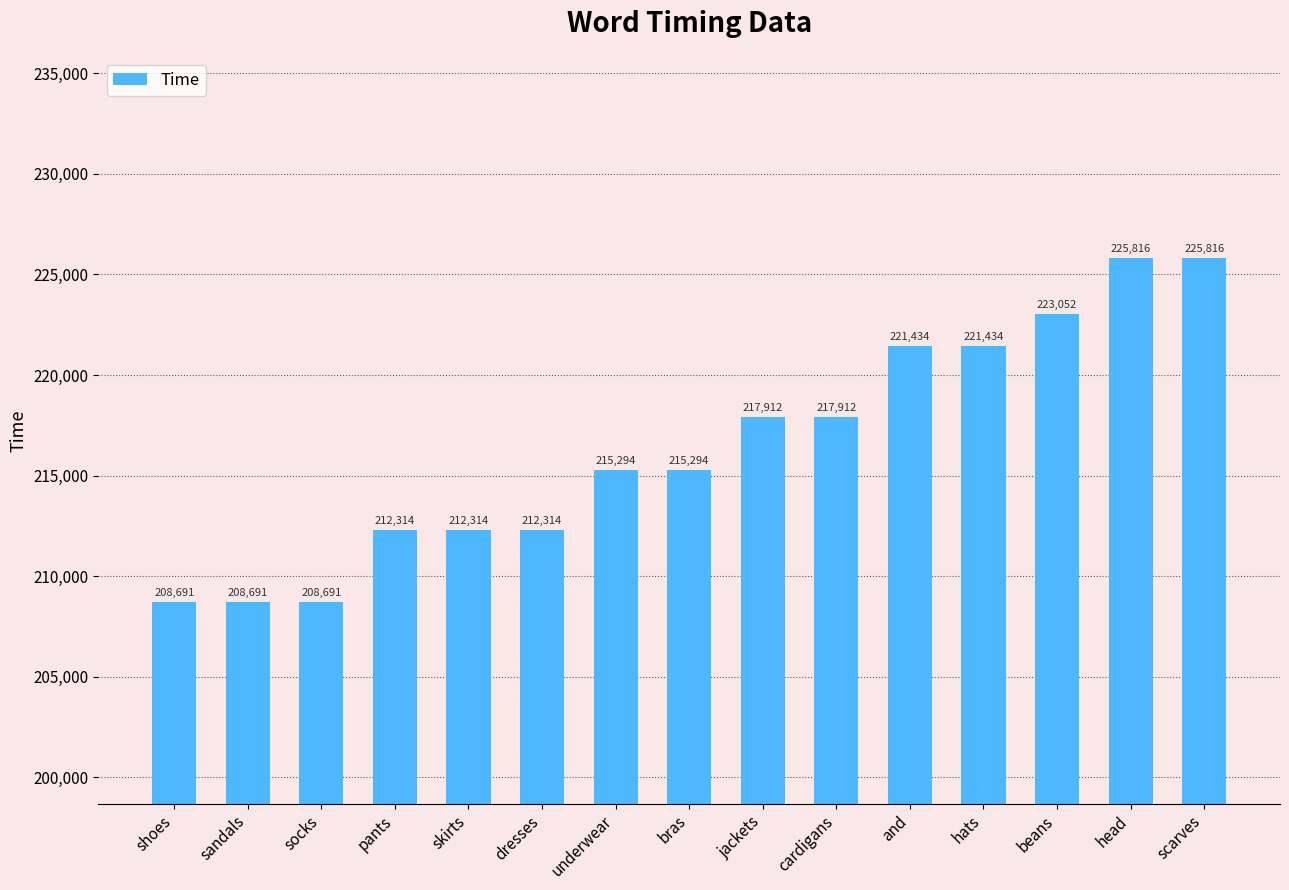

How many values are below 215294?

6